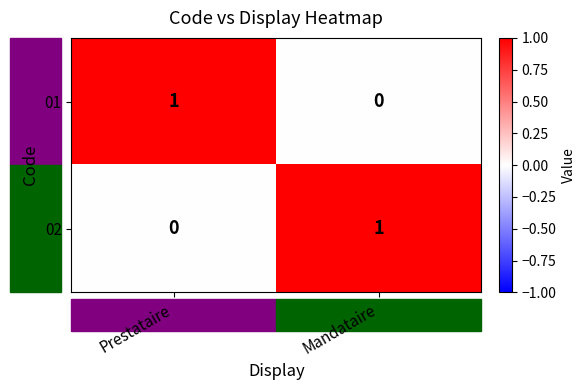

True or false: 01 has a value of 0 at Mandataire.

True